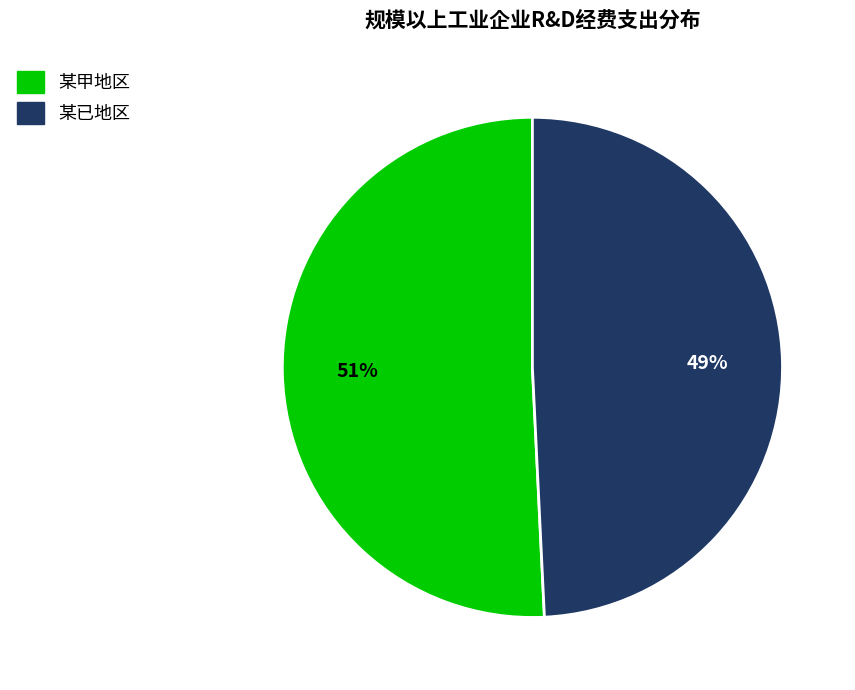

Which slice represents more than half of the pie?

某甲地区